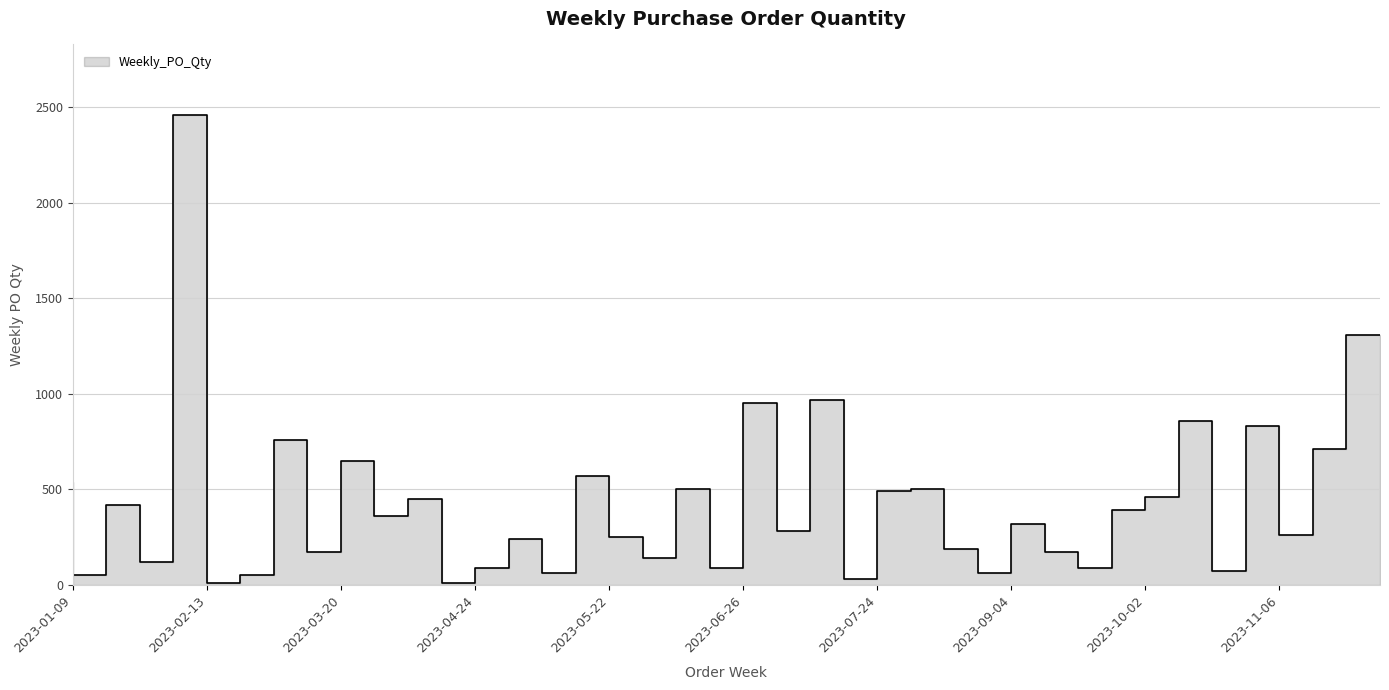

The value at 2023-08-28 is 328. True or false?

False